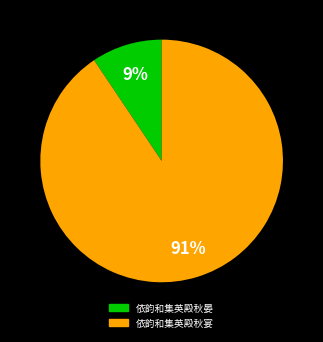

Count the number of slices in the pie.

2